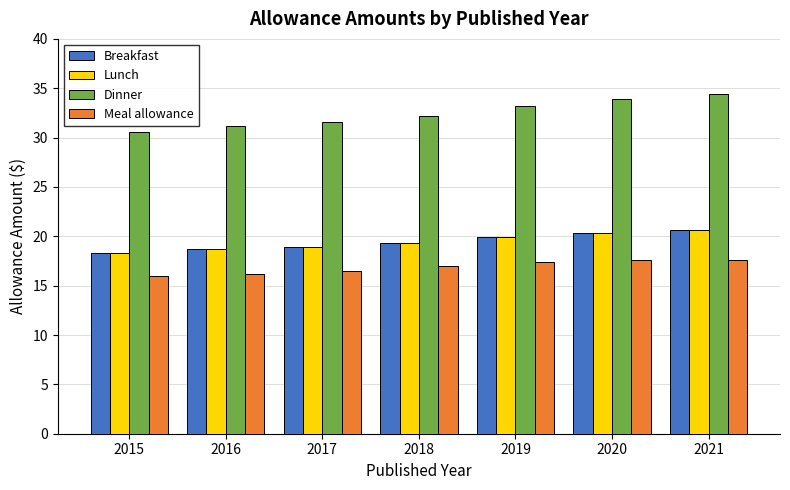

What are all the series names shown in the legend?

Breakfast, Lunch, Dinner, Meal allowance